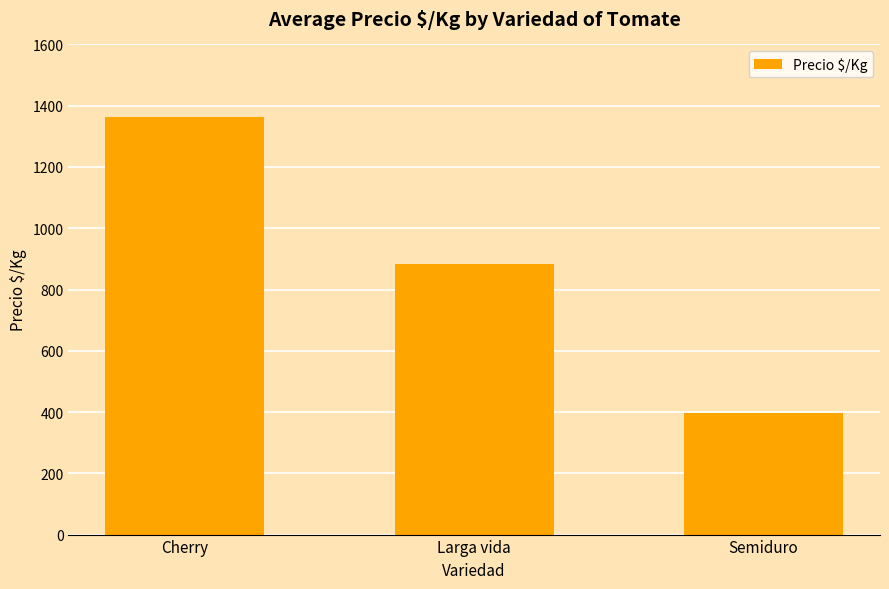

Reading left to right, what are all the values shown in this chart?

Cherry=1363.2	Larga vida=882.7	Semiduro=398.1